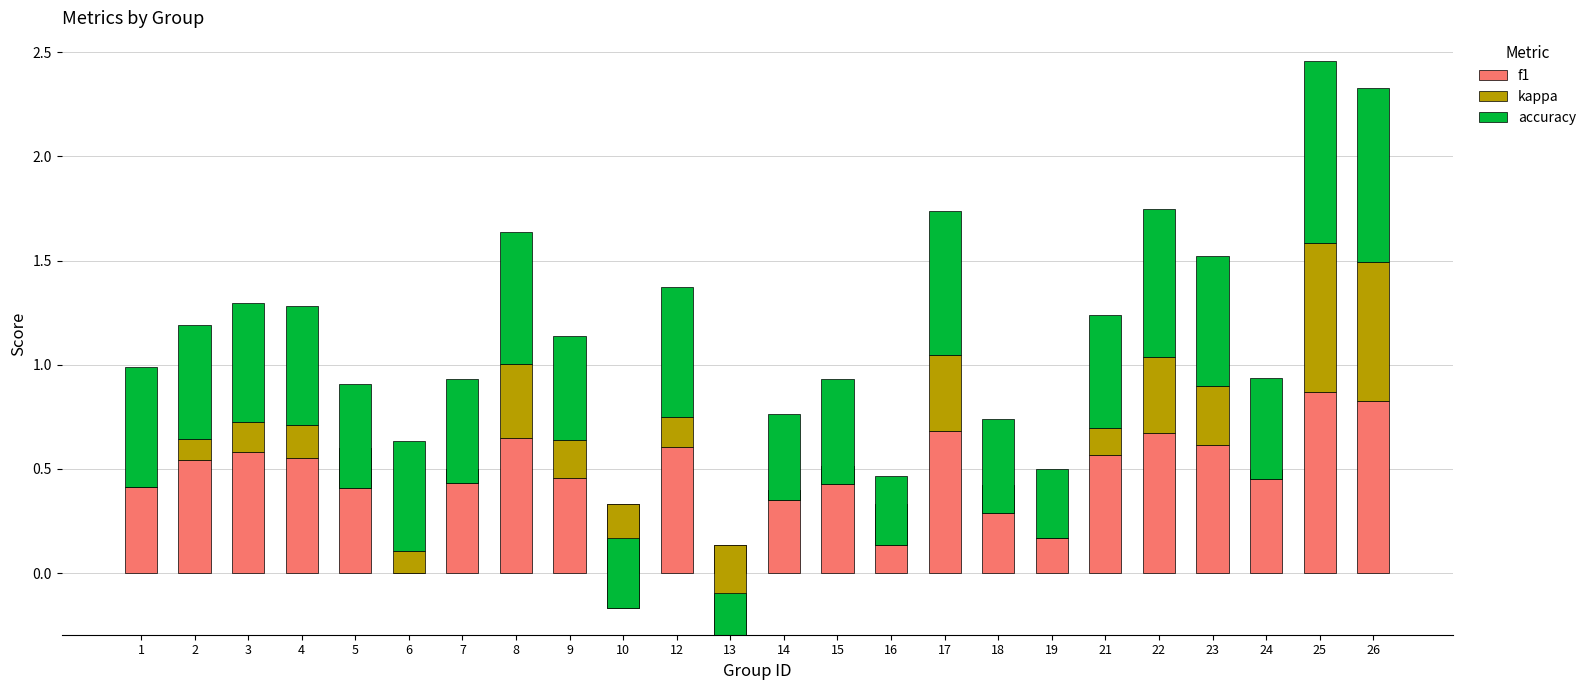

How many positive values does the kappa series have?

13